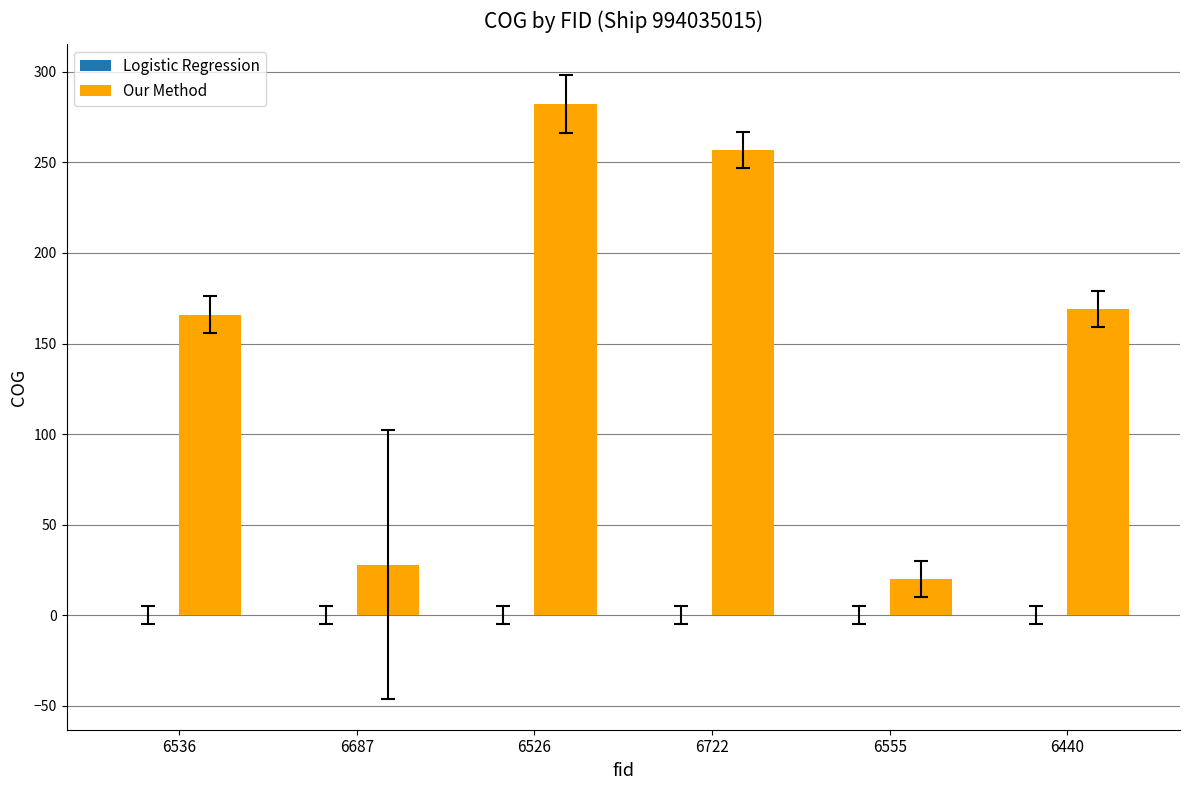

The value at 6687 is 28. True or false?

True